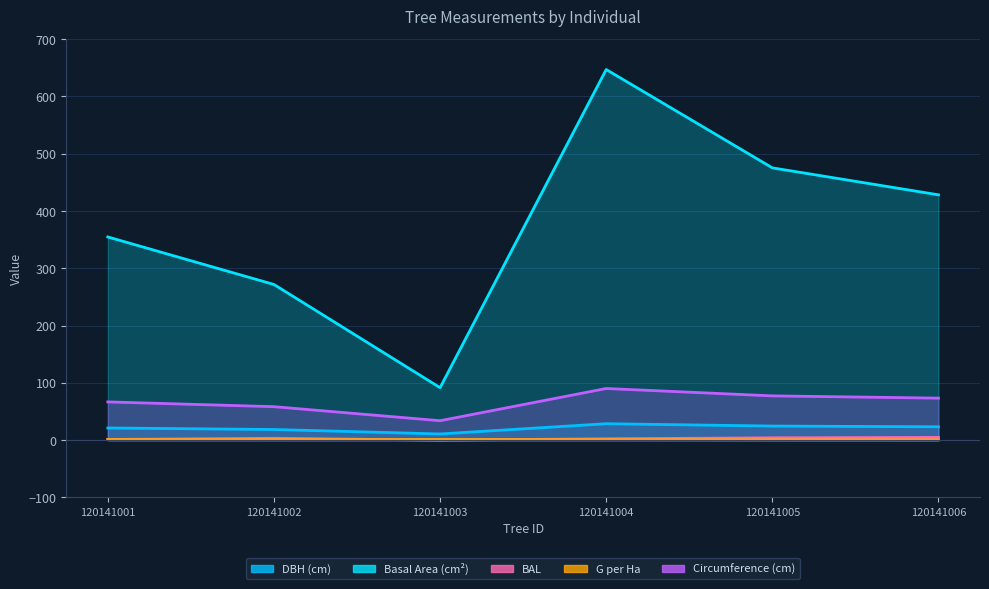

Reading left to right, transcribe all the data shown in this chart.

dbh: 120141001=21.2	120141002=18.6	120141003=10.8	120141004=28.7	120141005=24.6	120141006=23.4
g: 120141001=354.7	120141002=271.7	120141003=91.6	120141004=646.9	120141005=475.3	120141006=428.2
bal: 120141001=1.2	120141002=3.2	120141003=0.0	120141004=2.3	120141005=4.1	120141006=4.8
g_ha: 120141001=1.1	120141002=0.9	120141003=1.2	120141004=0.9	120141005=0.7	120141006=0.6
circunferencia_normal: 120141001=66.8	120141002=58.4	120141003=33.9	120141004=90.2	120141005=77.3	120141006=73.4